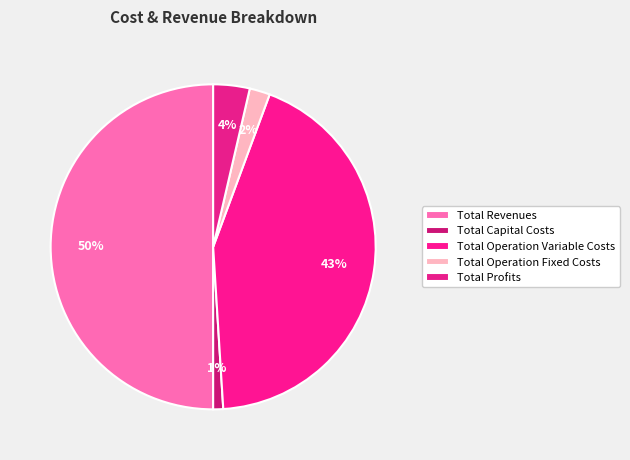

Which category has the smallest portion of the pie?

Total Capital Costs